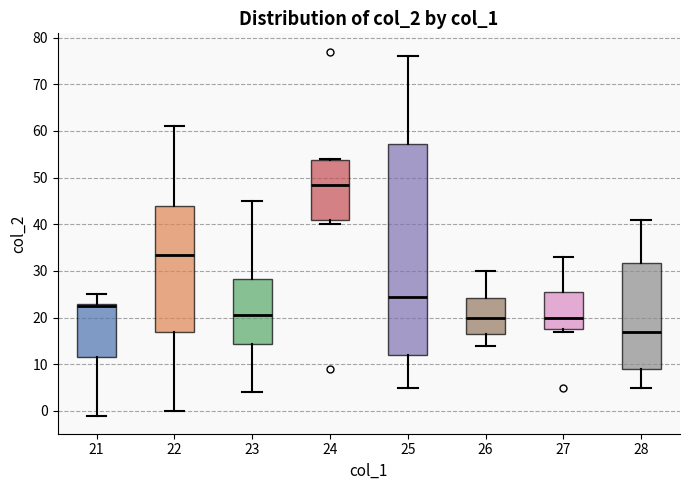

Reading left to right, transcribe this box plot: for each box, give where its median line is, the range the box spans, and where its two whiskers end, as read against the y-axis. The values are not printed on the chart, so give them approximately, as read against the axis.

21: median 23 (just below the box's upper edge), box 12 to 23, whiskers -1 to 25
22: median 34, box 17 to 44, whiskers 0 to 61
23: median 21, box 14 to 28, whiskers 4 to 45
24: median 49, box 41 to 54, whiskers 40 to 54
25: median 25, box 12 to 57, whiskers 5 to 76
26: median 20, box 17 to 24, whiskers 14 to 30
27: median 20, box 18 to 26, whiskers 17 to 33
28: median 17, box 9 to 32, whiskers 5 to 41